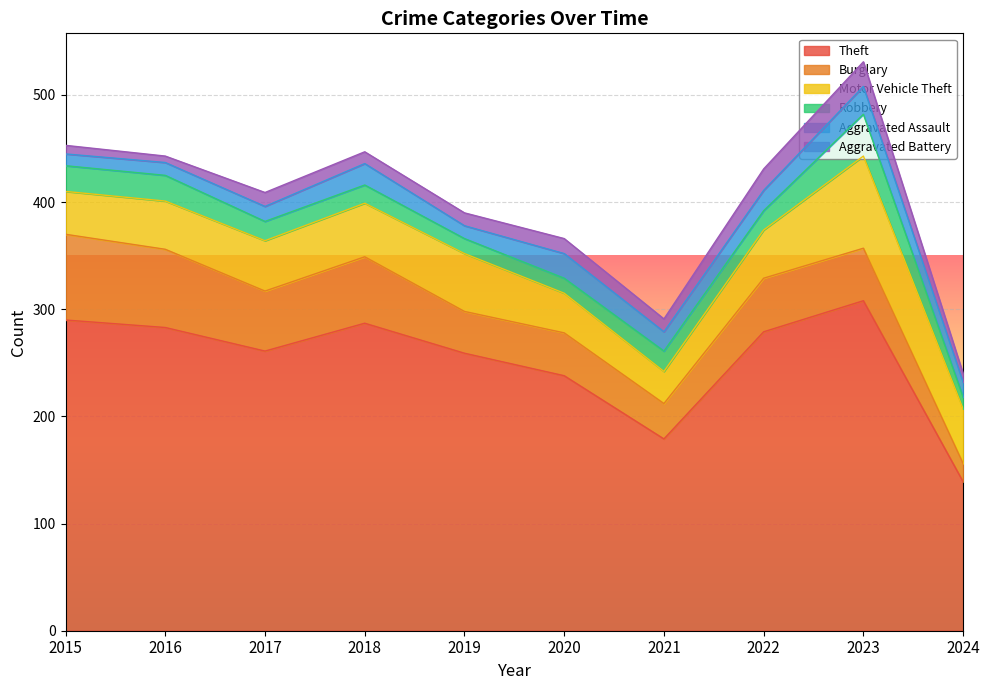

At how many categories does at least one series exceed 101?

10